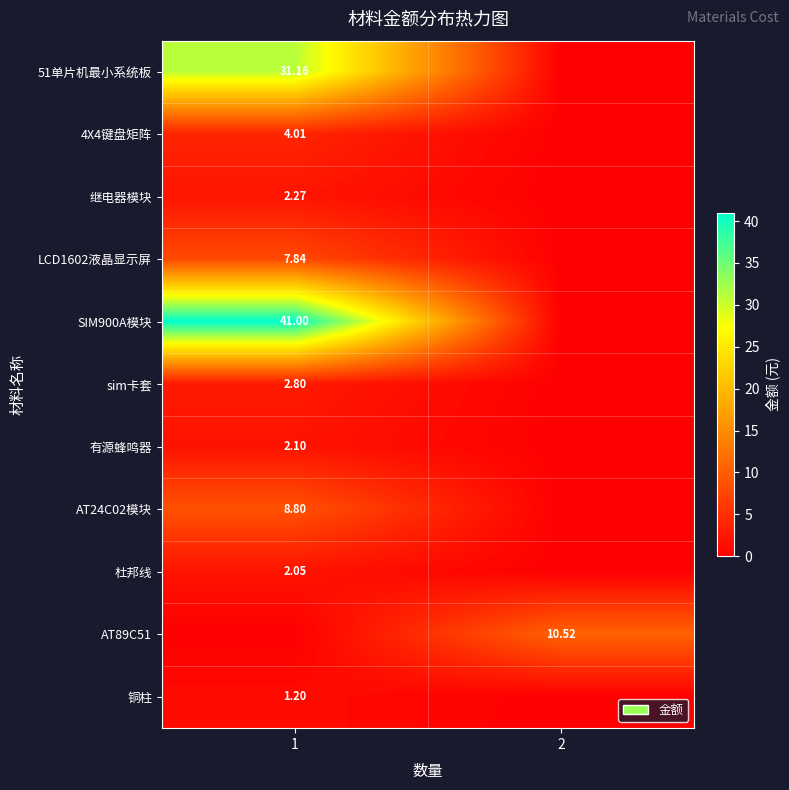

Between 1 and 2, which series saw the biggest shift?

SIM900A模块